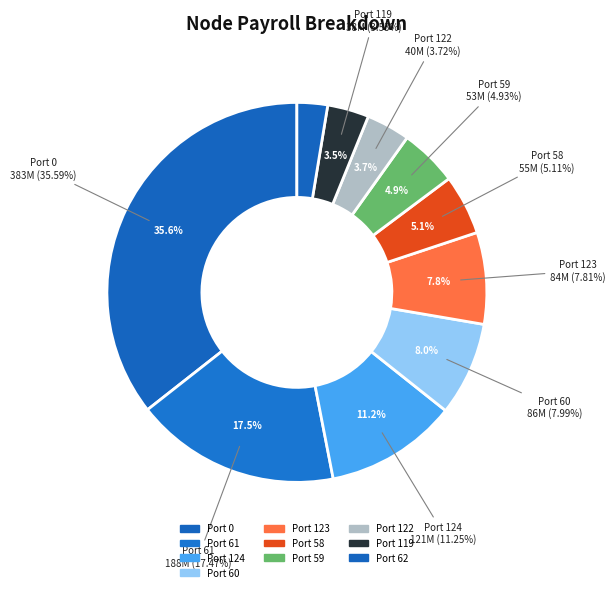

Does 119 account for over 50% of the chart?

No